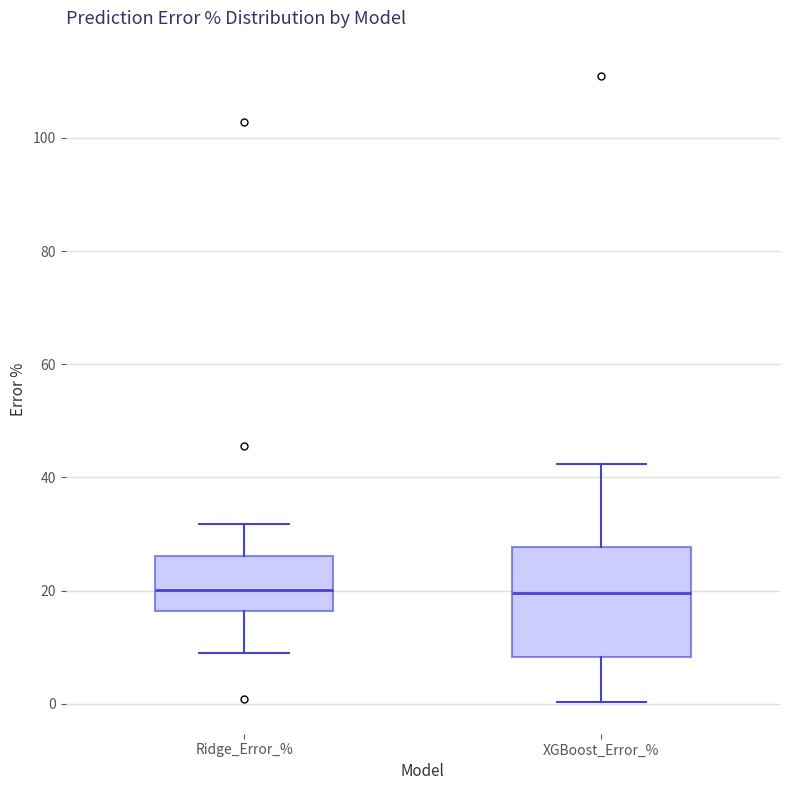

Which box is the tallest, from its lower edge to its upper edge?

XGBoost_Error_%